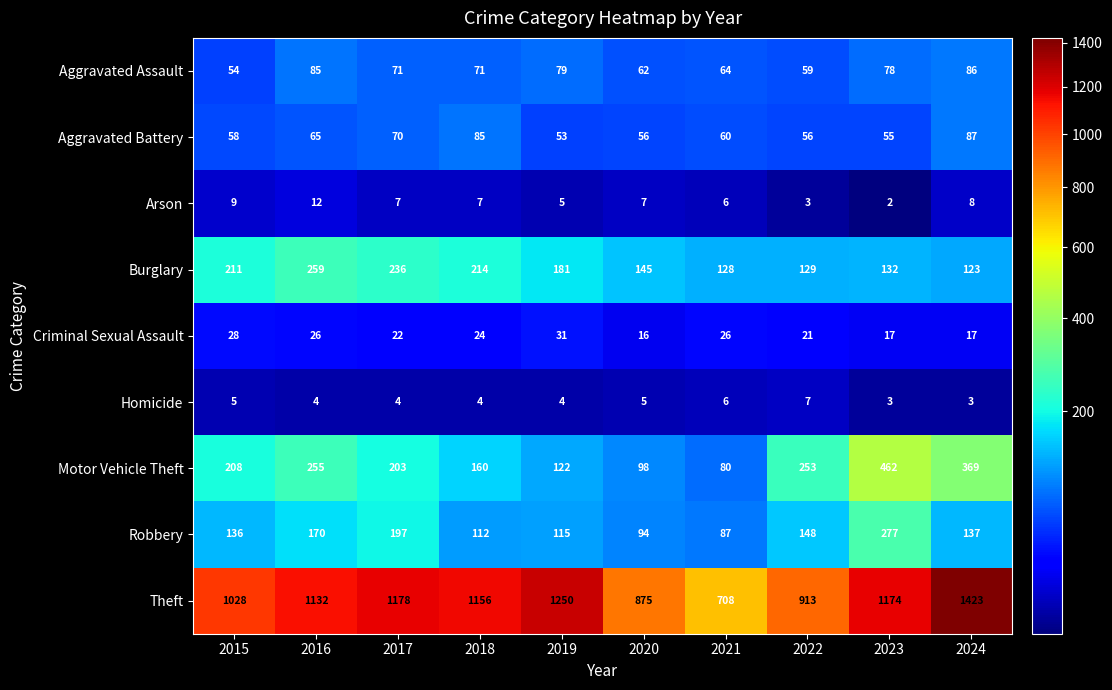

How many data points does each series have?

10